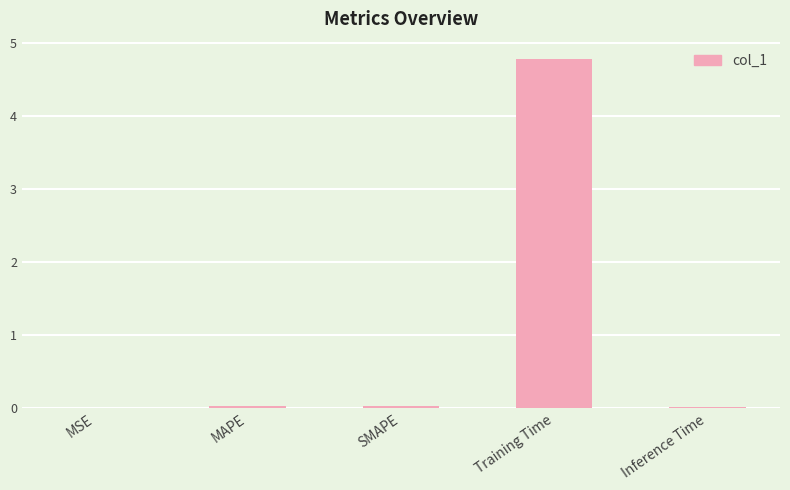

What is the sum of all values?

4.9